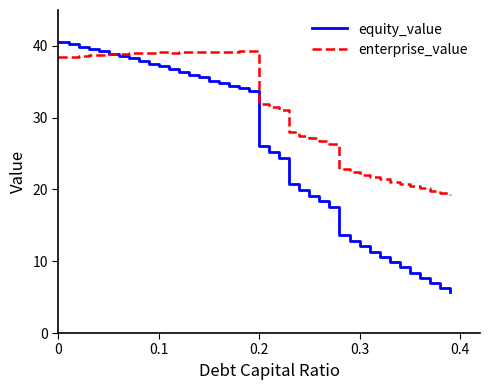

What is the smallest value displayed?

5.7